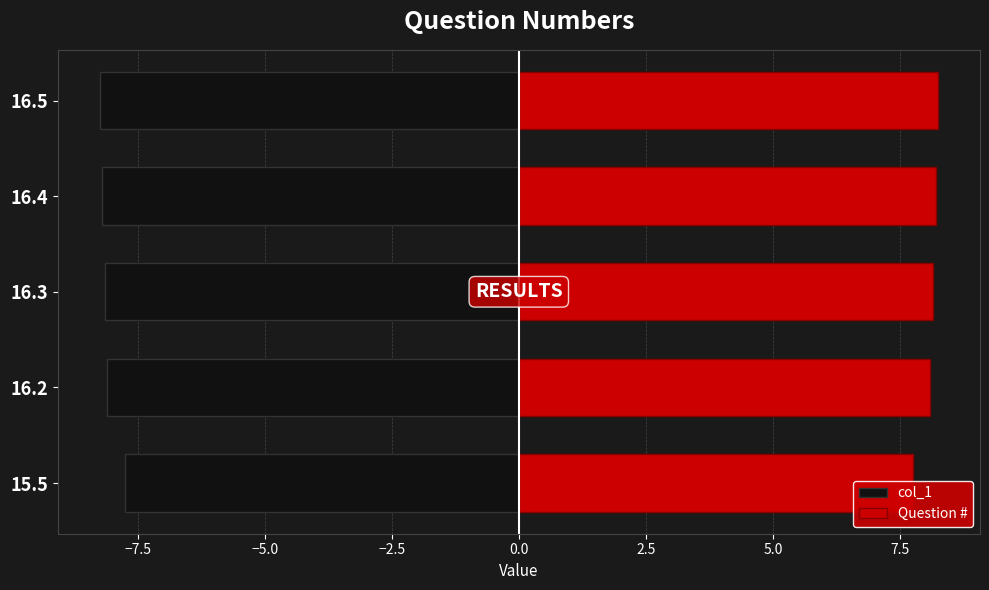

How many bars are there in each group?

2